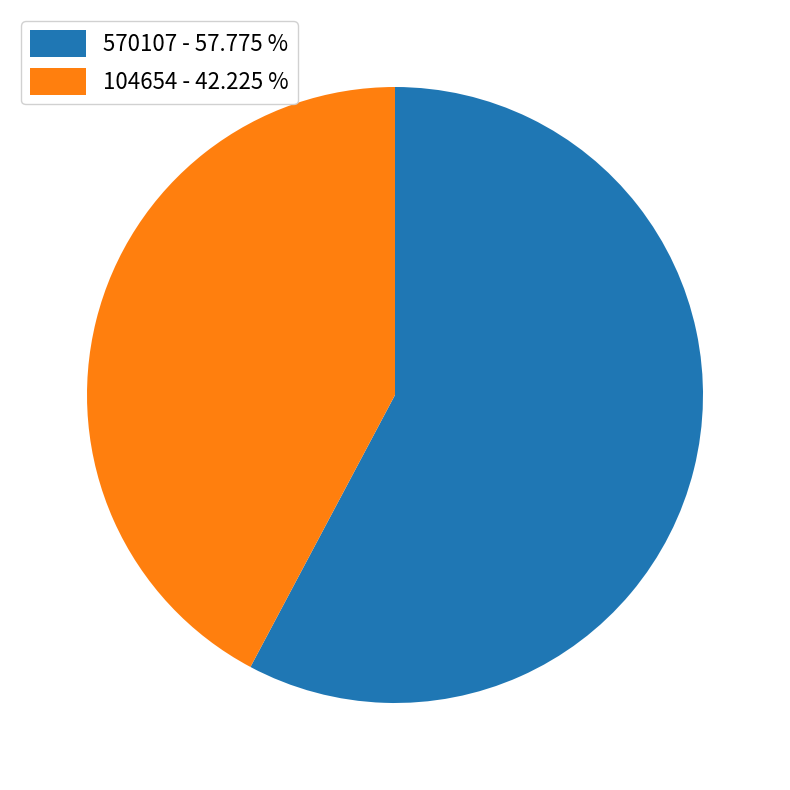

Rank the categories by value from highest to lowest.

570107, 104654